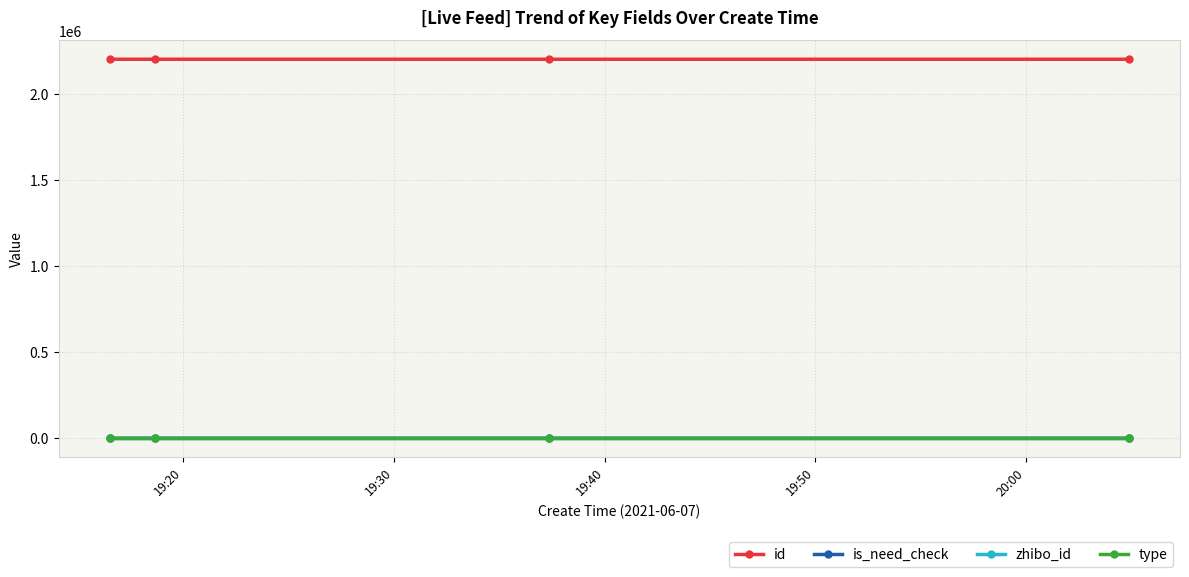

How many data points does each series have?

4